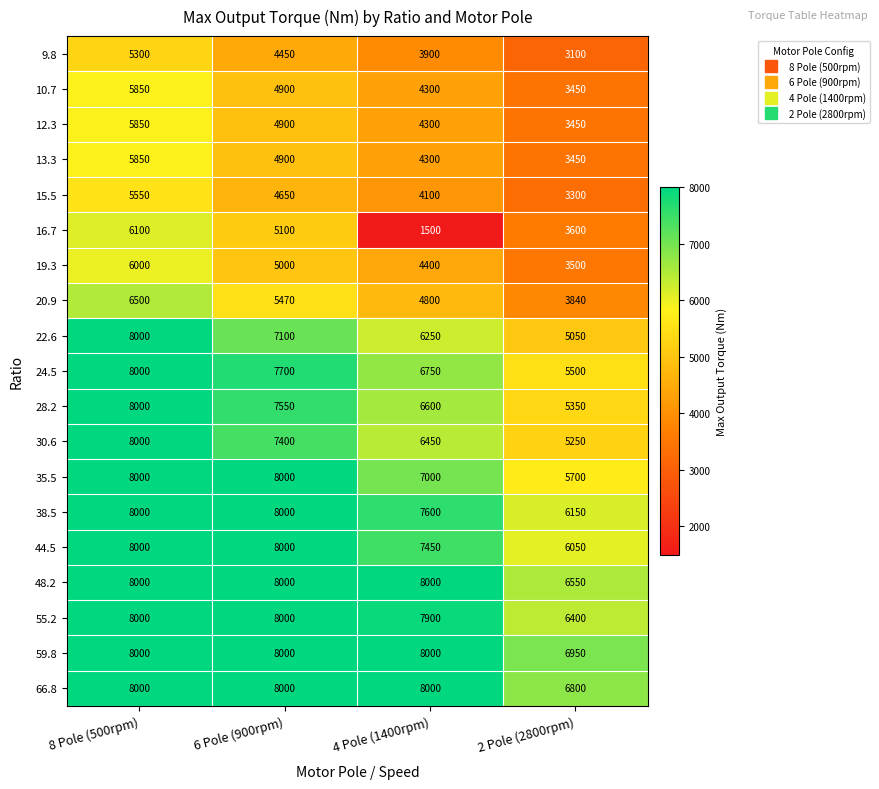

What is the smallest value displayed?

1500